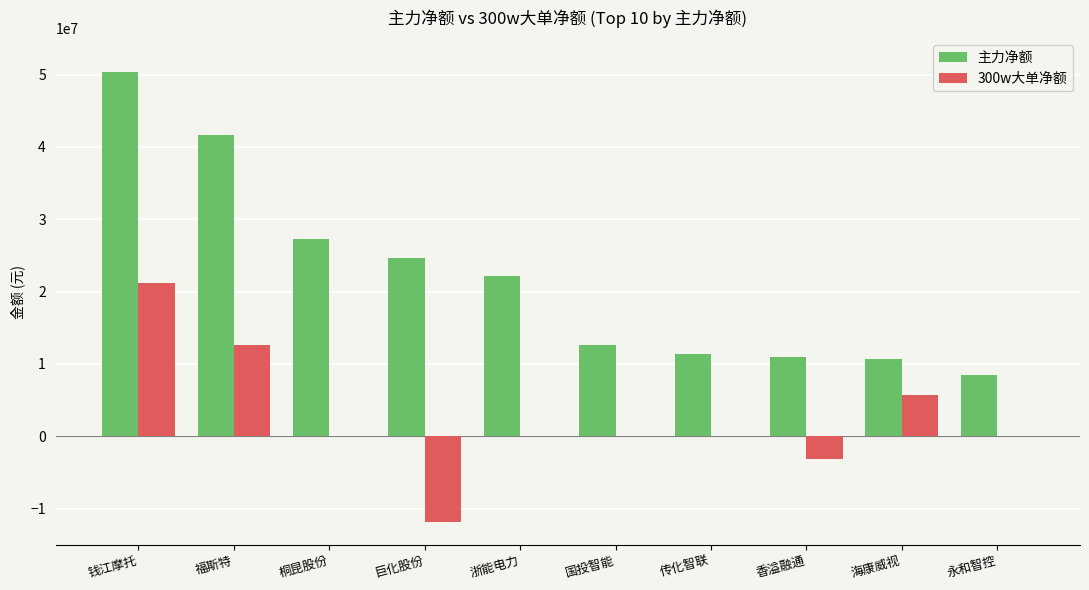

The 主力净额 series shows 3605374 at 永和智控. True or false?

False